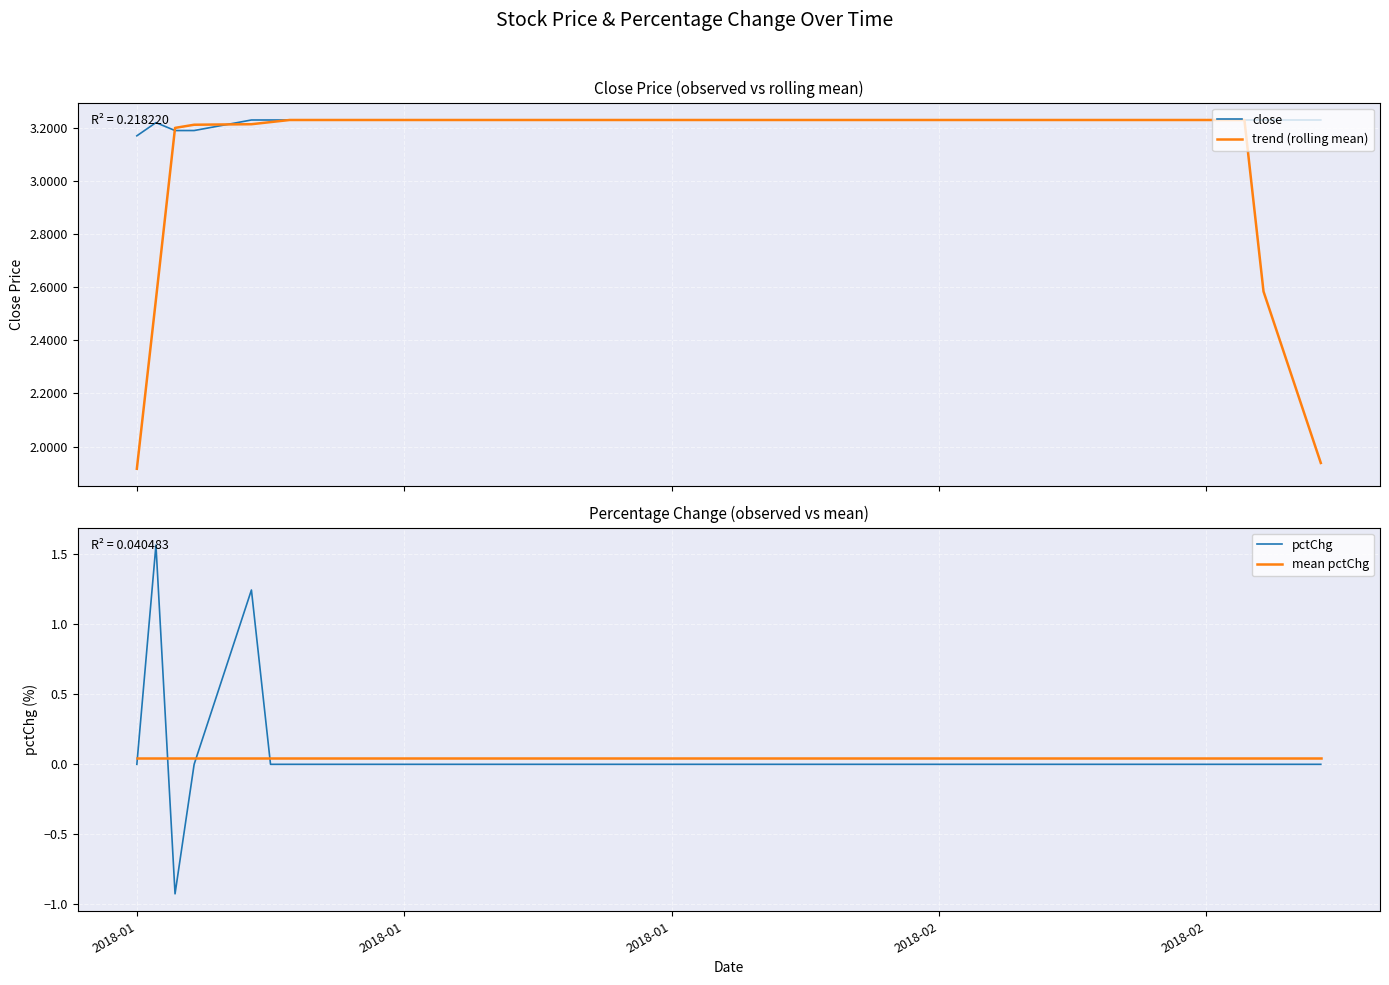

Which series has the largest total across all categories?

close